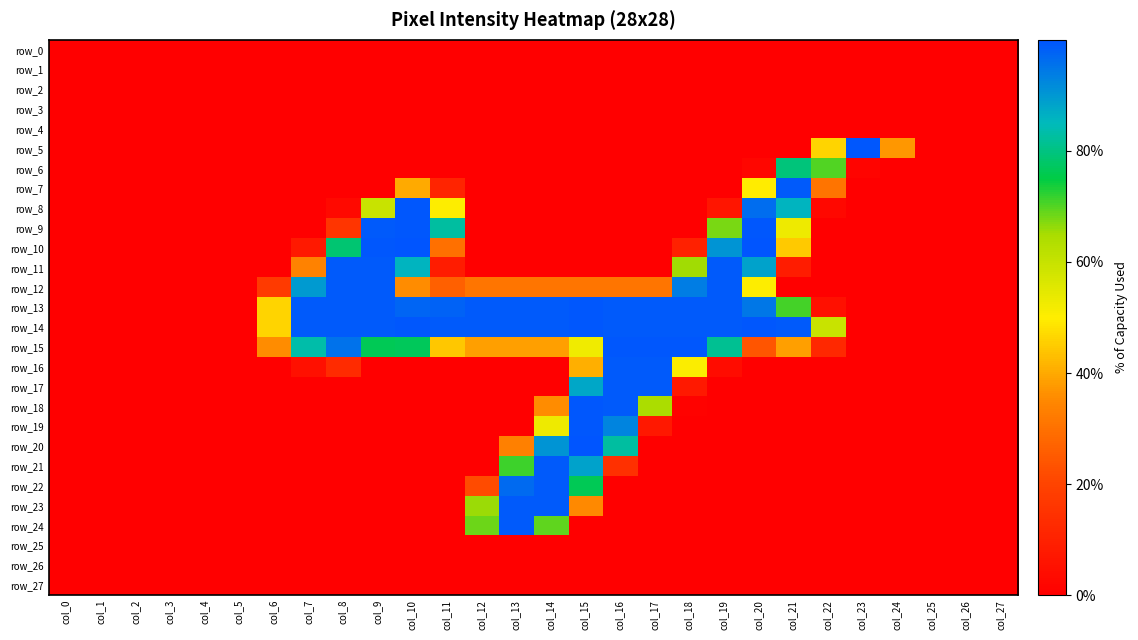

The value of row_12 at col_20 is 78. True or false?

False